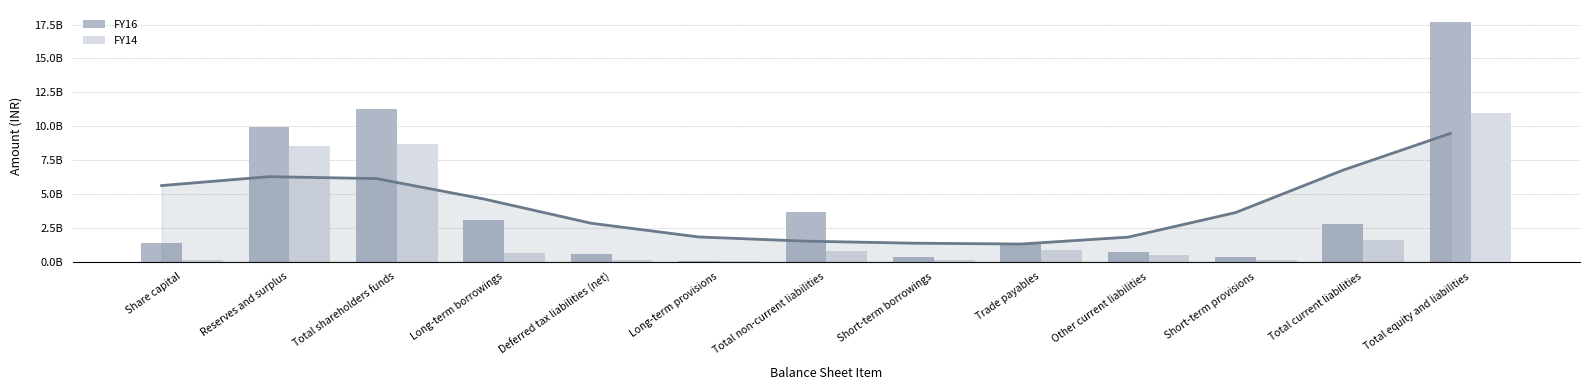

Where does the FY16 series first go above 1388100000?

Reserves and surplus